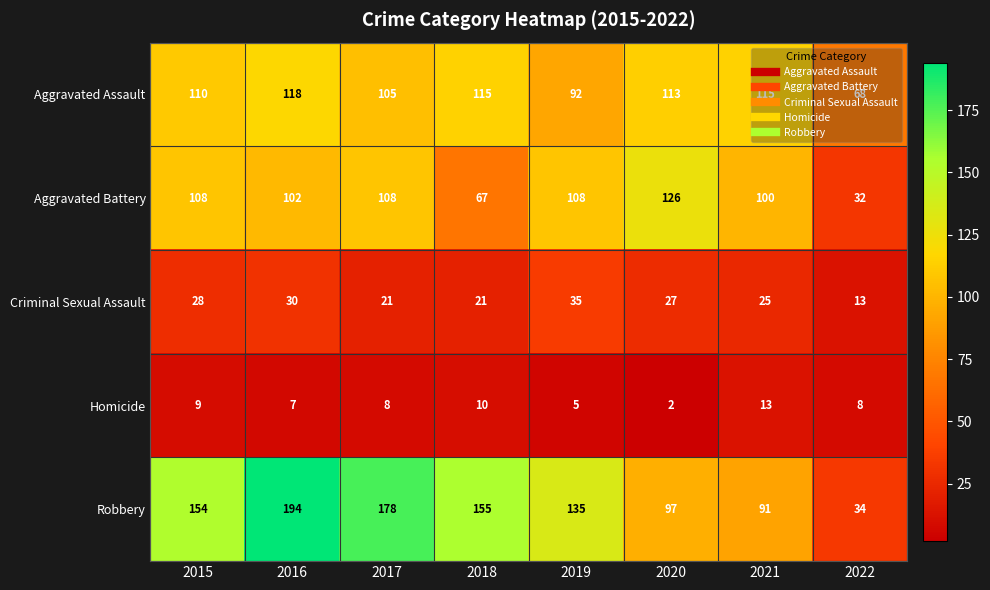

List the series in order of their peak value, lowest first.

Homicide, Criminal Sexual Assault, Aggravated Assault, Aggravated Battery, Robbery